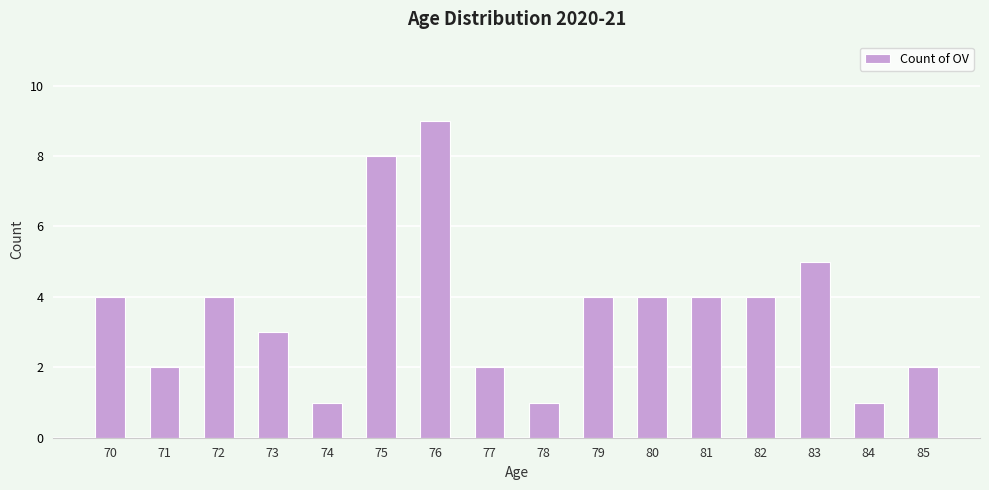

Reading left to right, transcribe all the data shown in this chart.

70=4	71=2	72=4	73=3	74=1	75=8	76=9	77=2	78=1	79=4	80=4	81=4	82=4	83=5	84=1	85=2